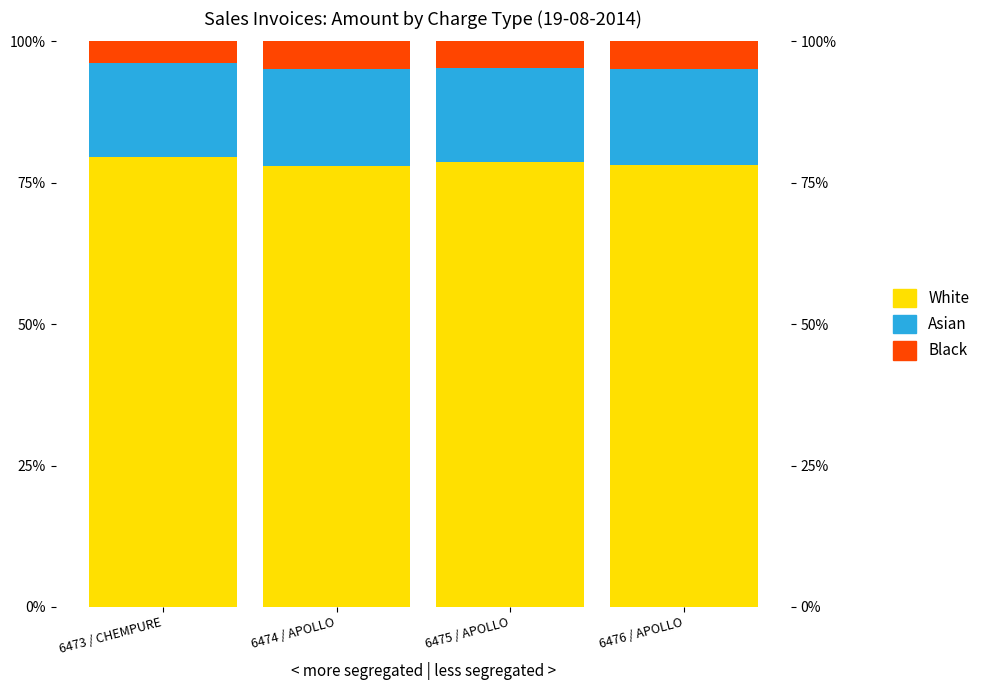

Reading left to right, what are all the values shown in this chart?

White: 6473 / CHEMPURE=79.6	6474 / APOLLO=77.9	6475 / APOLLO=78.6	6476 / APOLLO=78.2
Asian: 6473 / CHEMPURE=16.7	6474 / APOLLO=17.2	6475 / APOLLO=16.7	6476 / APOLLO=17.0
Black: 6473 / CHEMPURE=3.8	6474 / APOLLO=4.9	6475 / APOLLO=4.7	6476 / APOLLO=4.8